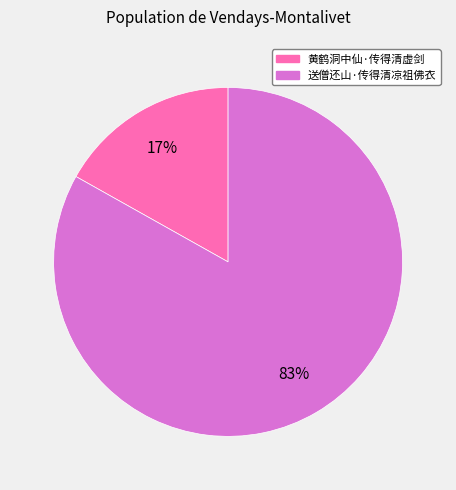

What is the largest slice in the pie chart?

送僧还山·传得清凉祖佛衣